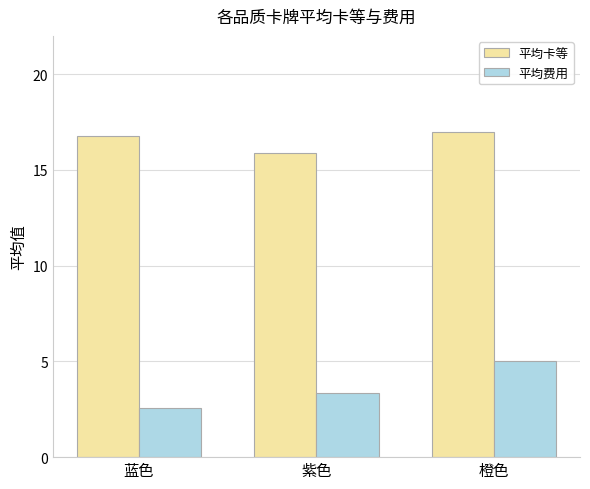

What is the difference between the maximum and minimum values in the 平均费用 series?

2.4